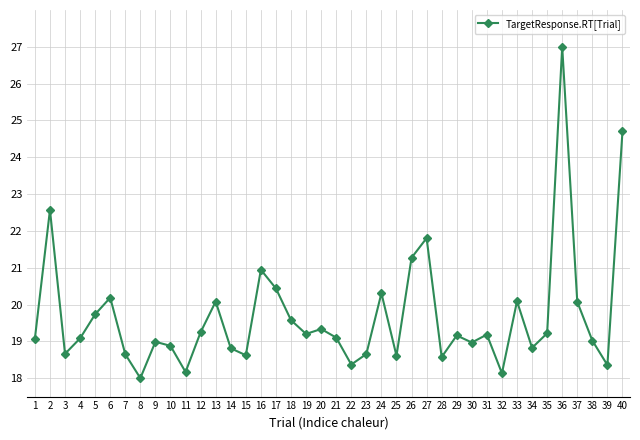

What is the value of the 6th point from the left?

20.2